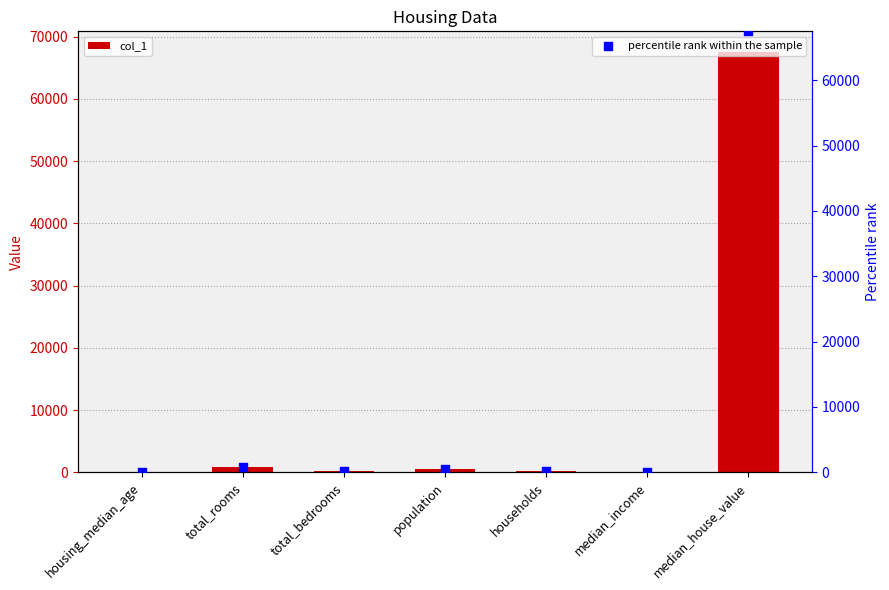

Which series has the widest spread of Y values?

col_1